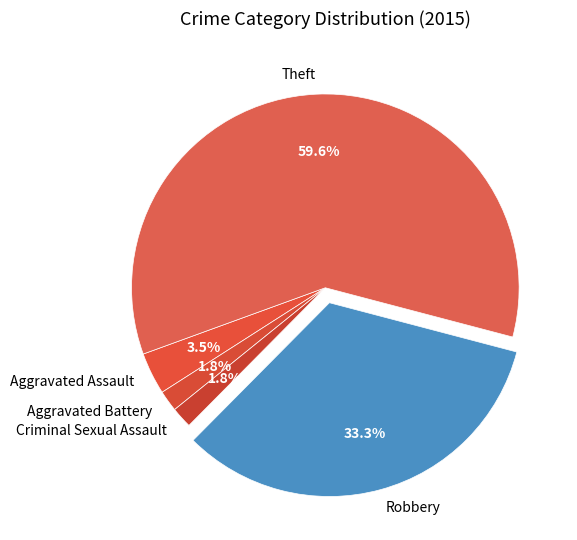

How many slices are in this pie chart?

5